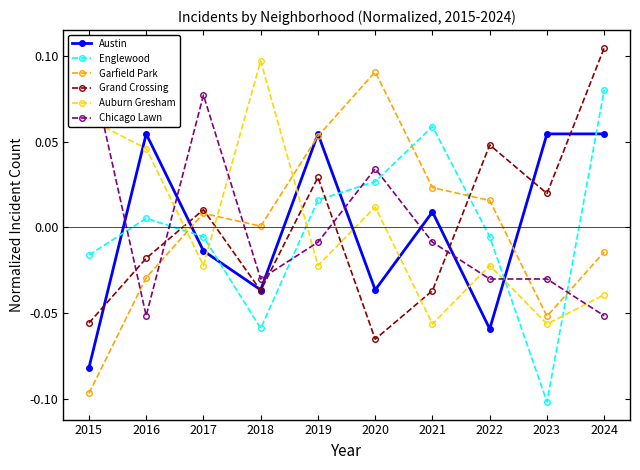

Where is the first local minimum for Austin?

2018